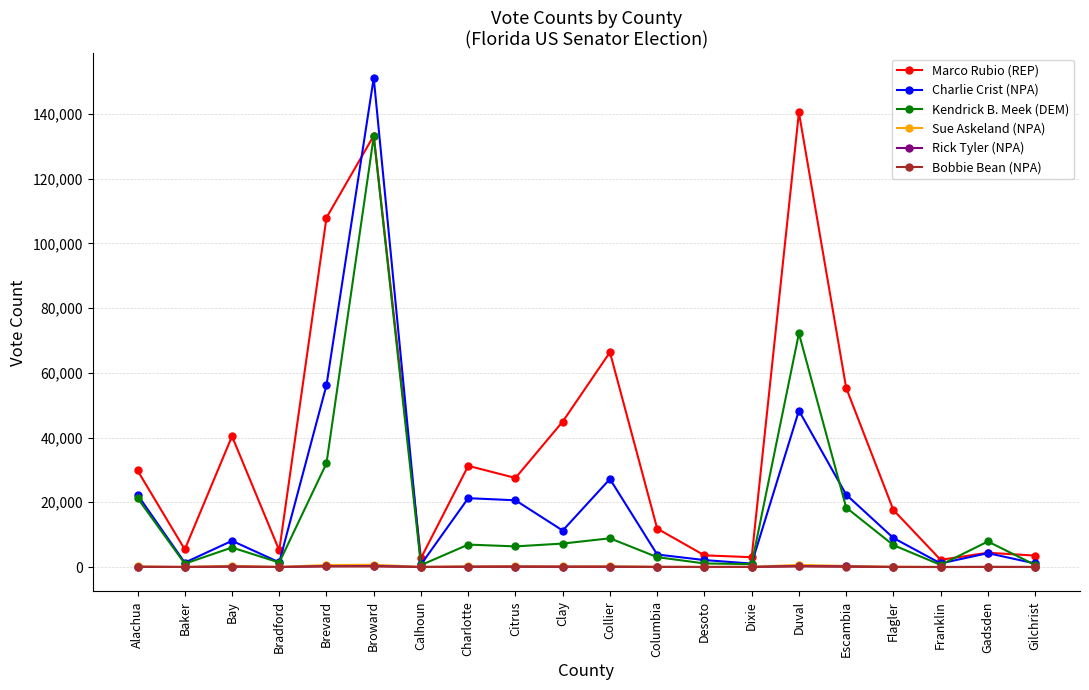

Which series has the widest spread of values?

Charlie Crist (NPA)